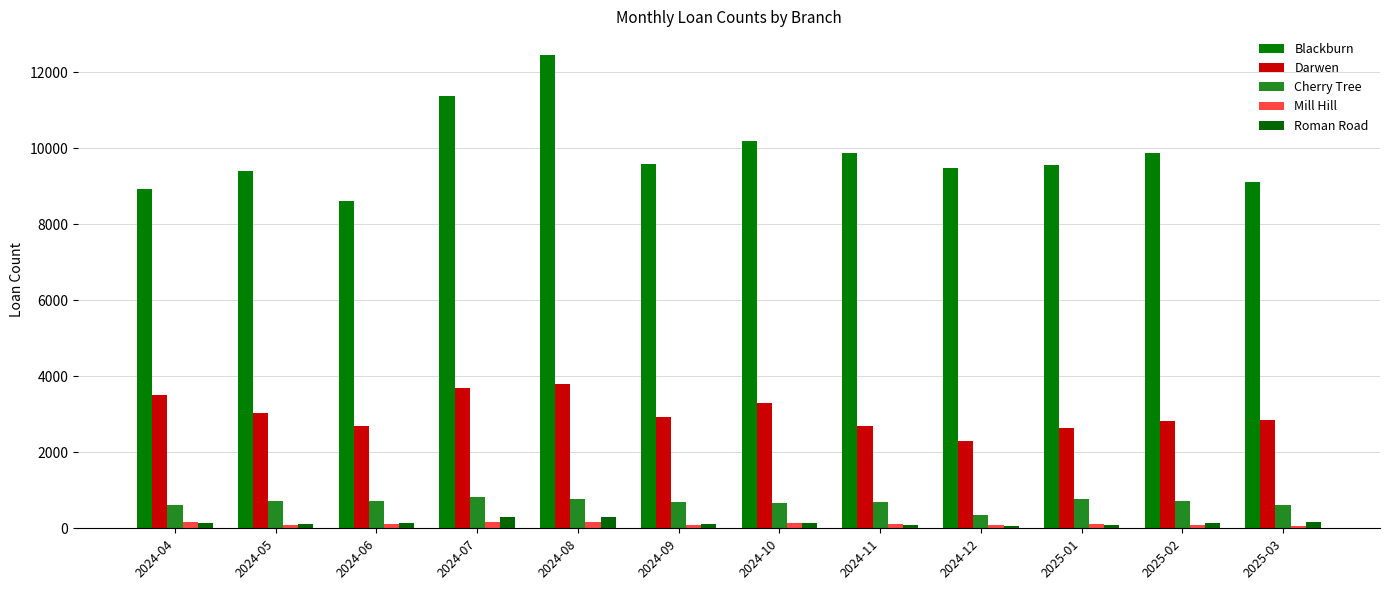

Where does the Mill Hill series first go above 119?

2024-04